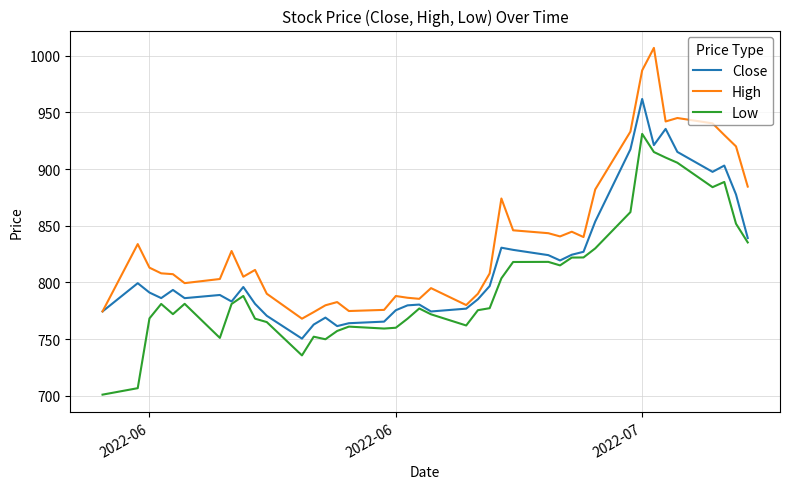

List the series in order of their overall mean, lowest first.

Low, Close, High